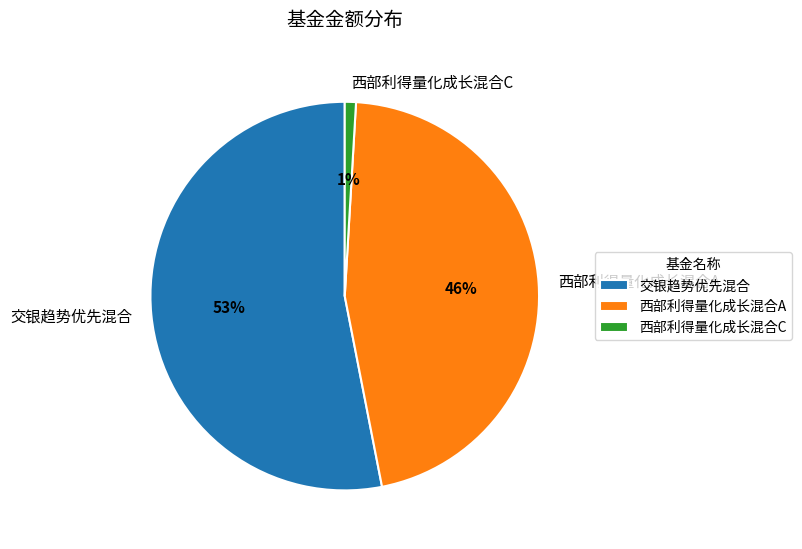

What percentage is the 西部利得量化成长混合C slice, to the nearest percent?

1%